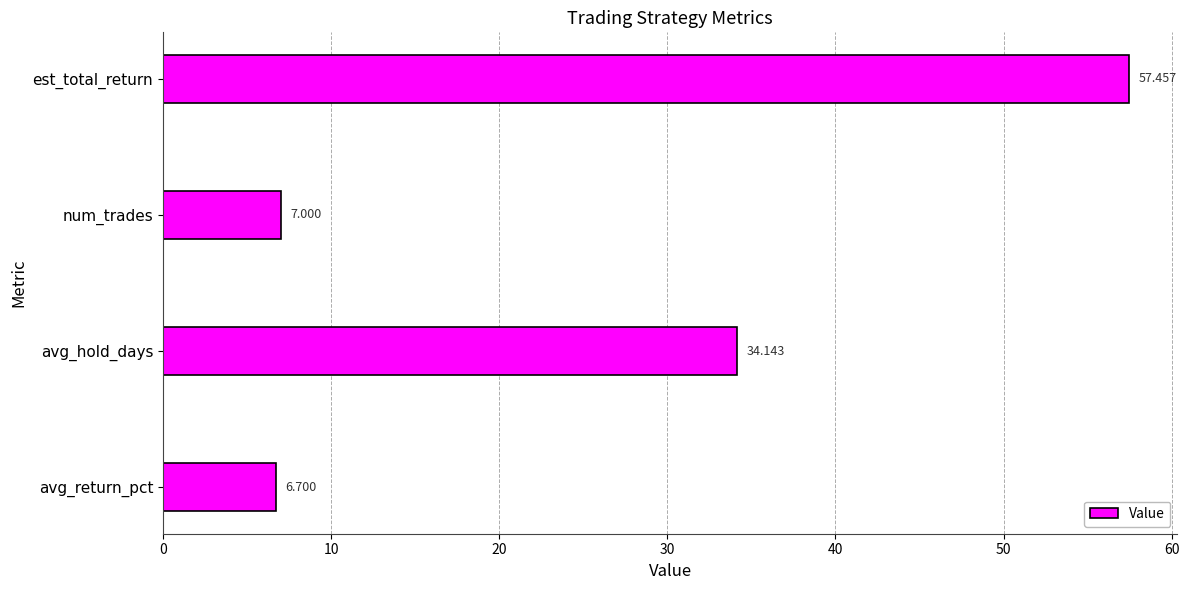

How many values are below 34?

2